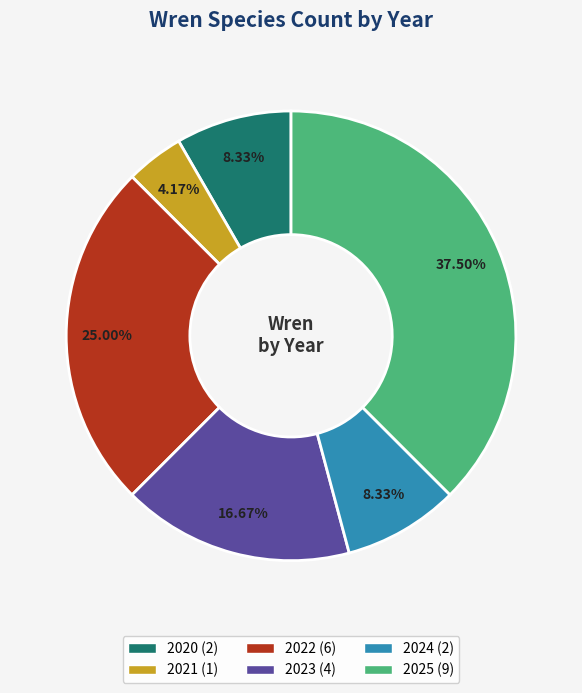

To the nearest percent, what percentage of the pie is 2024?

8%